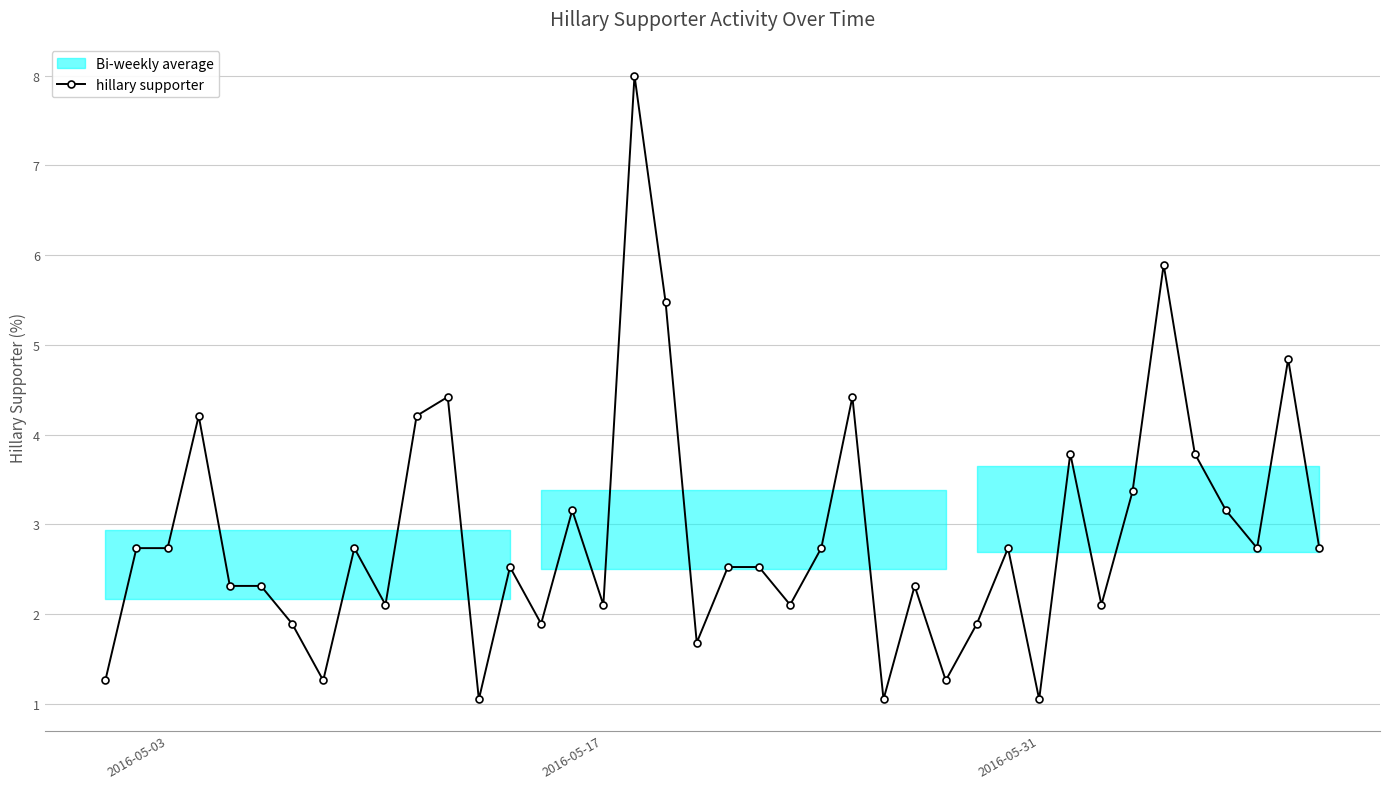

True or false: hillary supporter has more than 2 points higher than both neighbors.

True